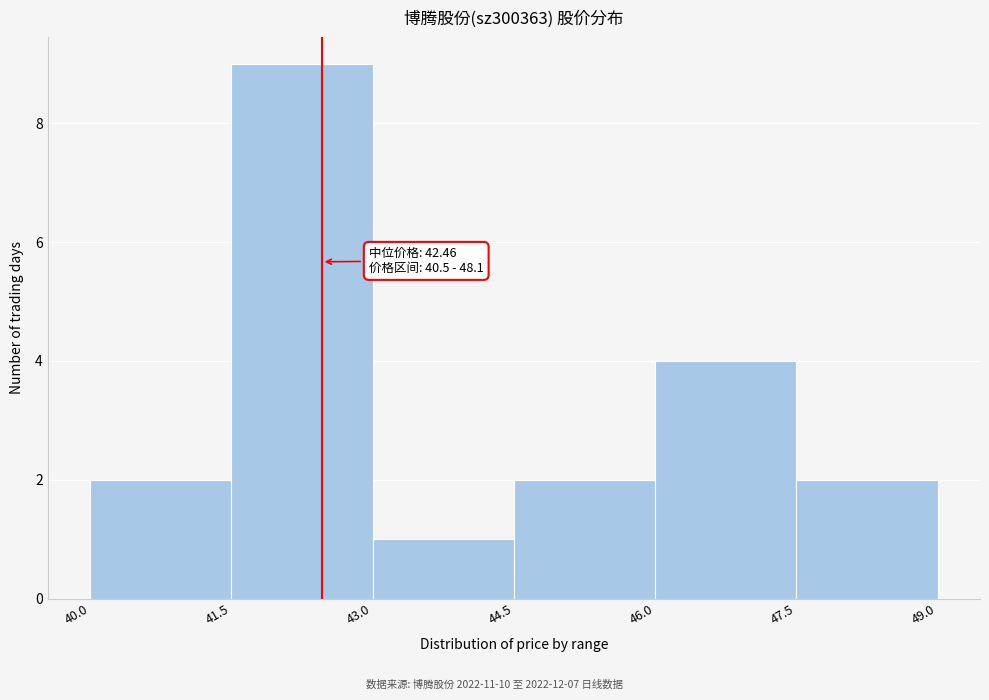

Which range on the x-axis has the tallest bar?

41.5 to 43.0